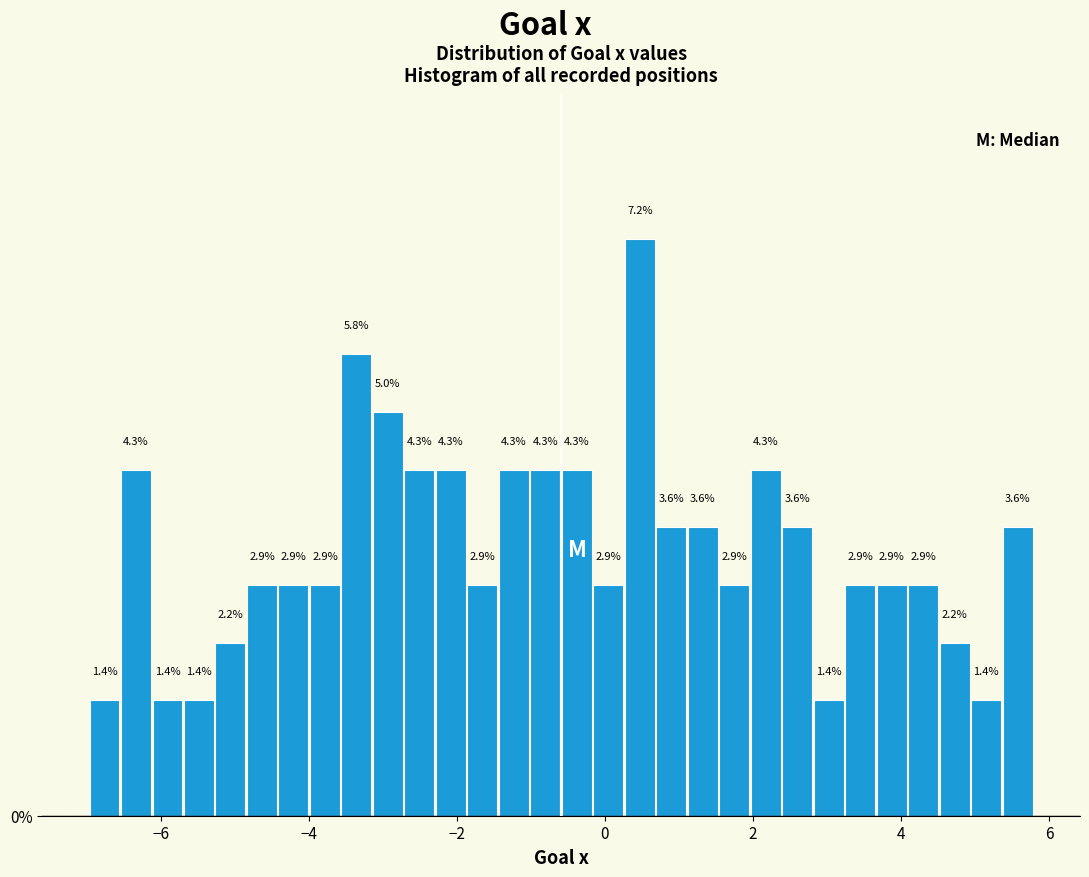

Read against the x-axis, roughly where is the centre of the tallest bar?

0.4